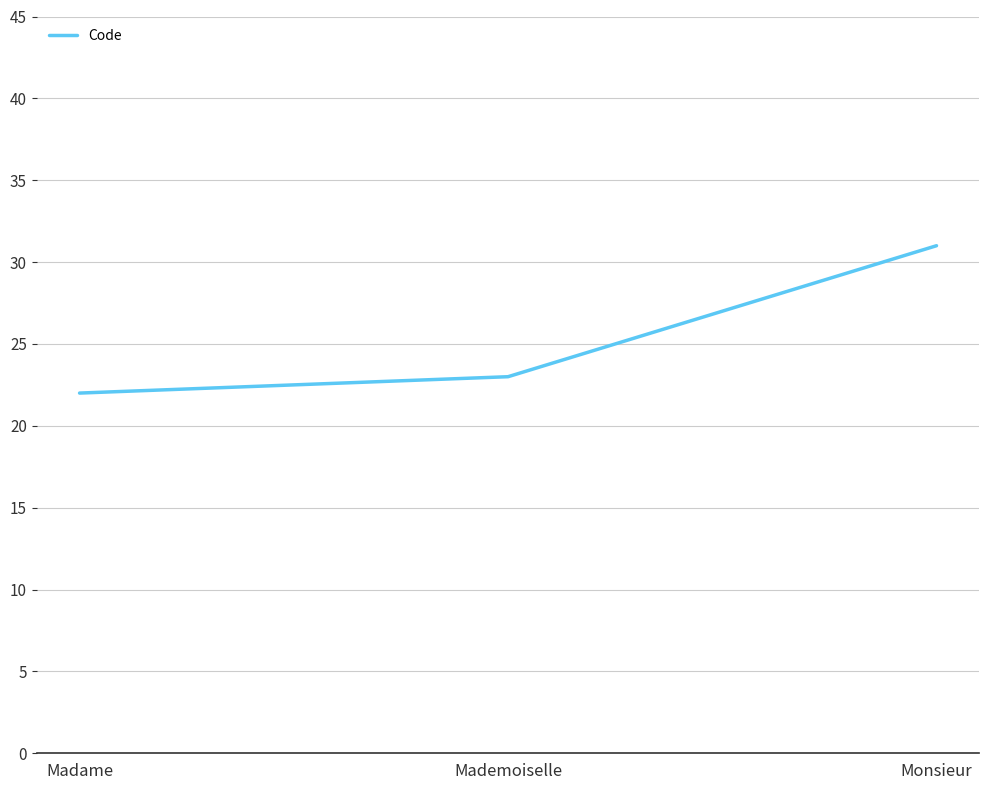

What position from the right is Monsieur?

1